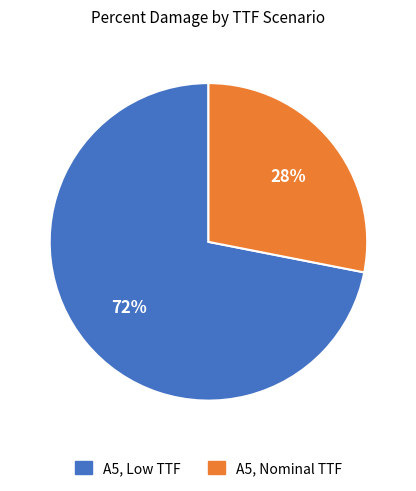

Rank the categories by value from lowest to highest.

A5, Nominal TTF, A5, Low TTF